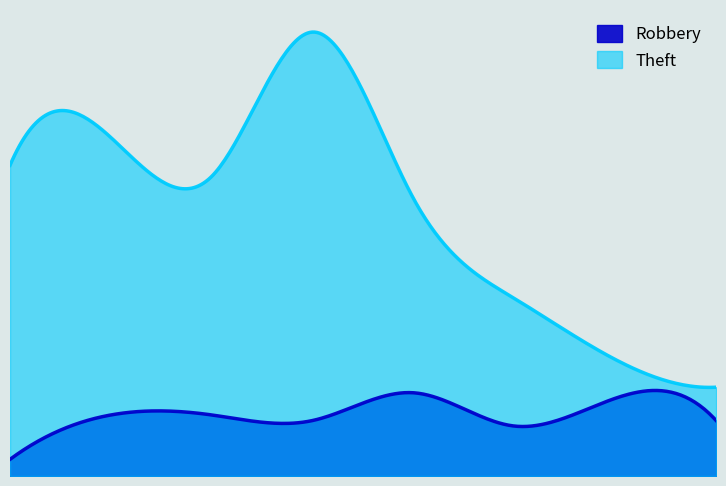

What is the difference between the Theft values at 2018 and 2019?

30